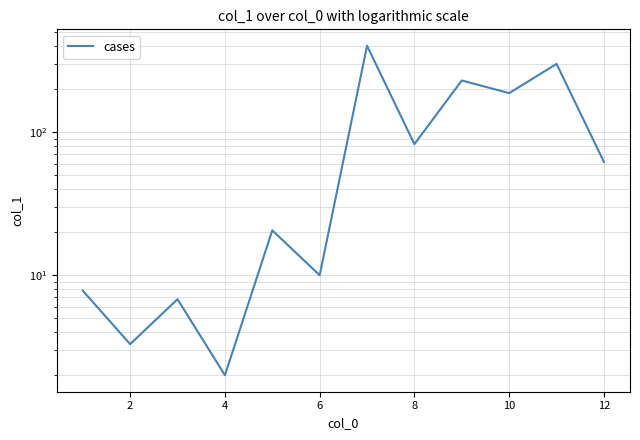

How many values are below 61?

6